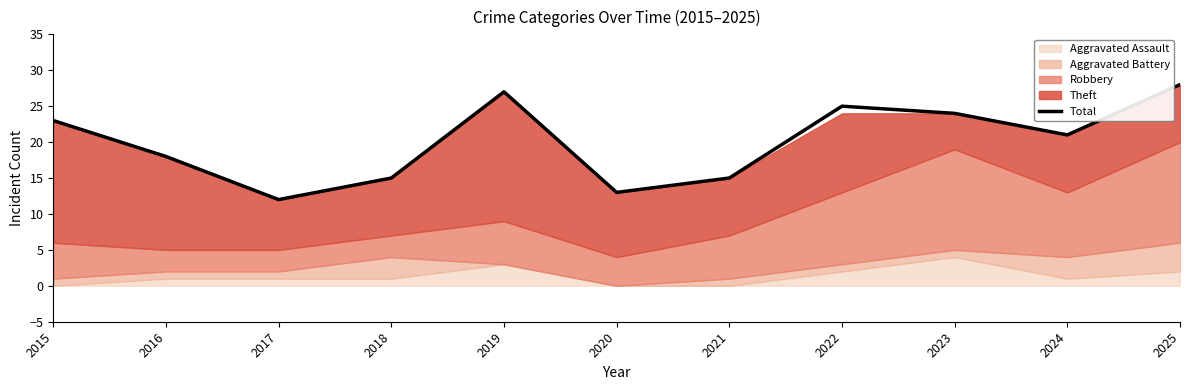

At which category does the chart reach its peak across all series?

2025